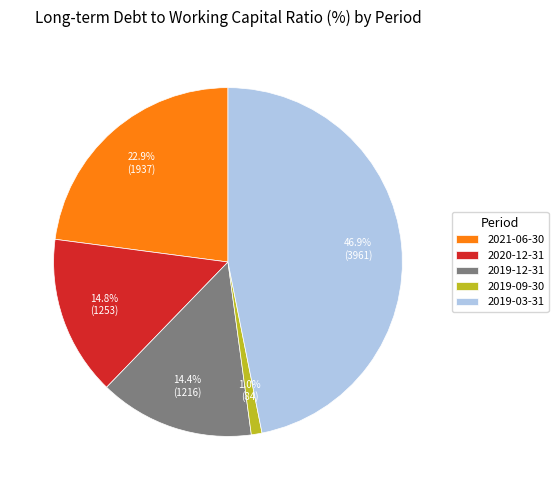

Between 2019-09-30 and 2020-12-31, which is larger?

2020-12-31